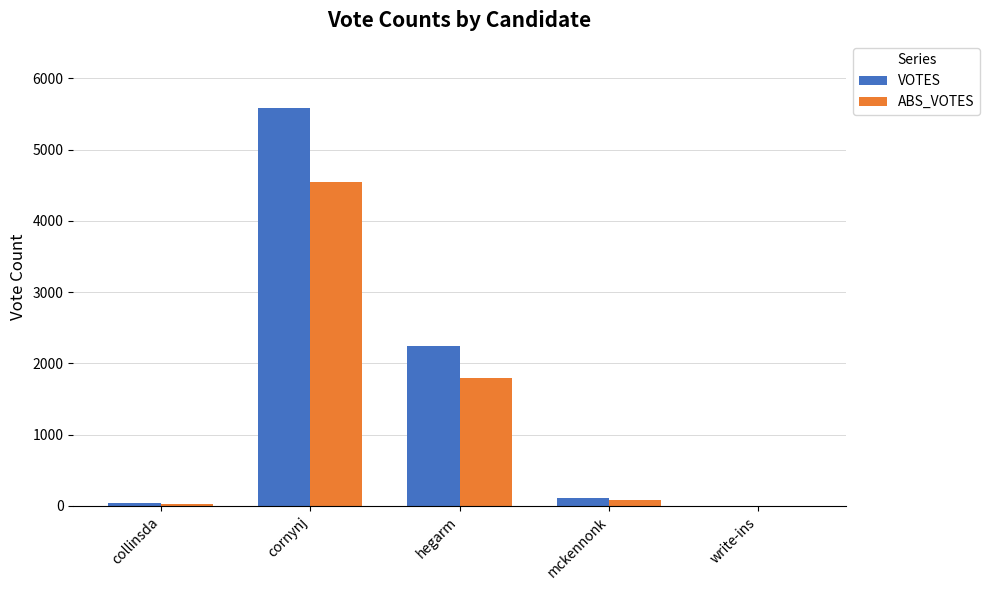

What is the greatest value displayed?

5590